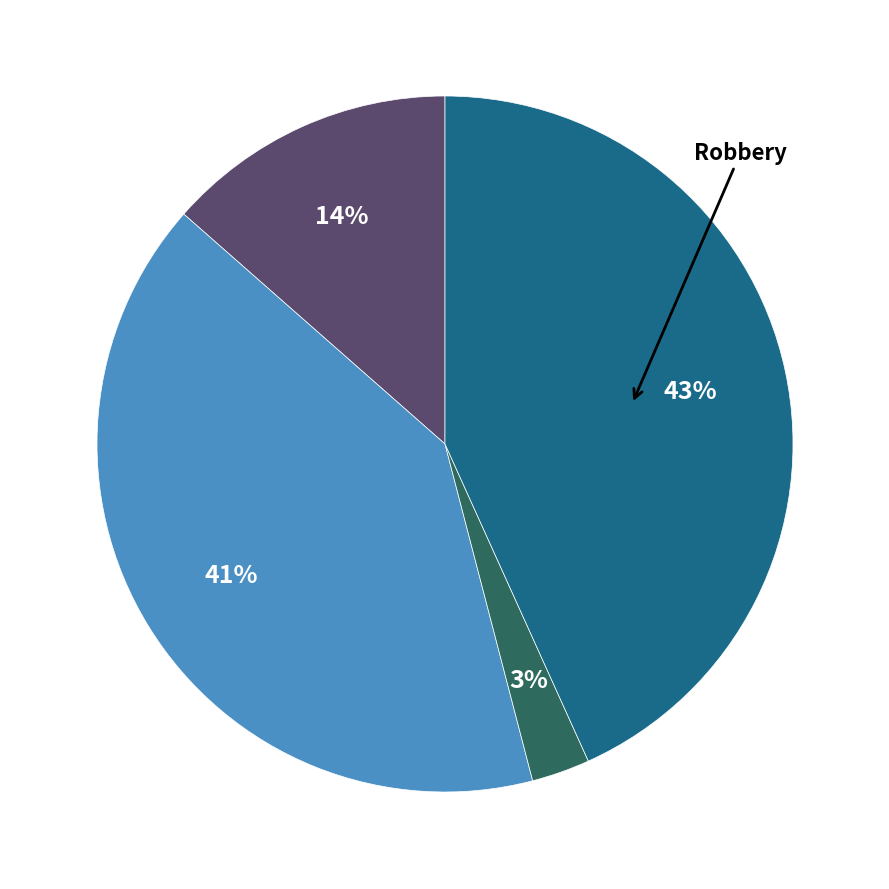

Is there a majority slice in this chart?

No